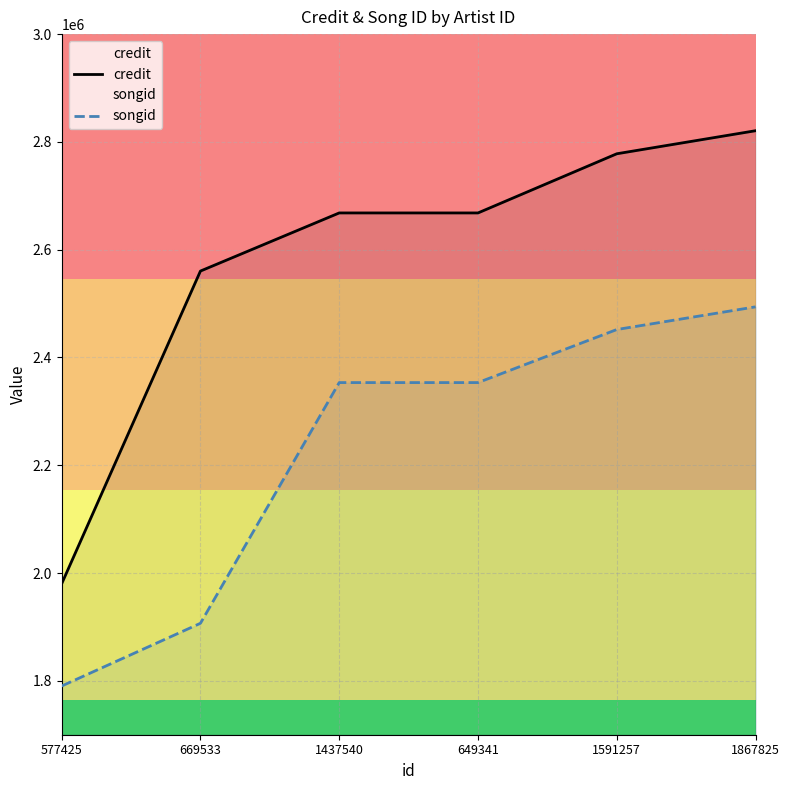

Rank the series by their average value, from highest to lowest.

credit, songid